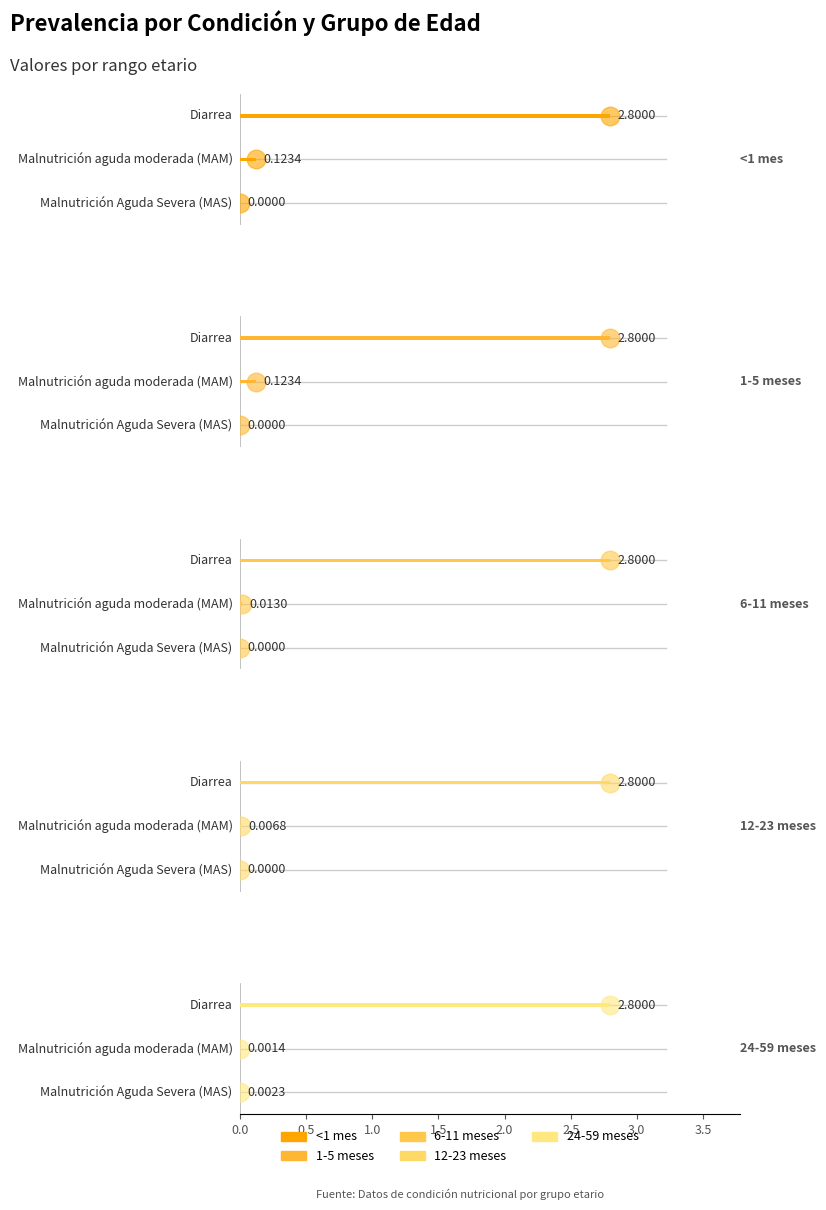

Which series has the largest Y range (max minus min)?

<1 mes